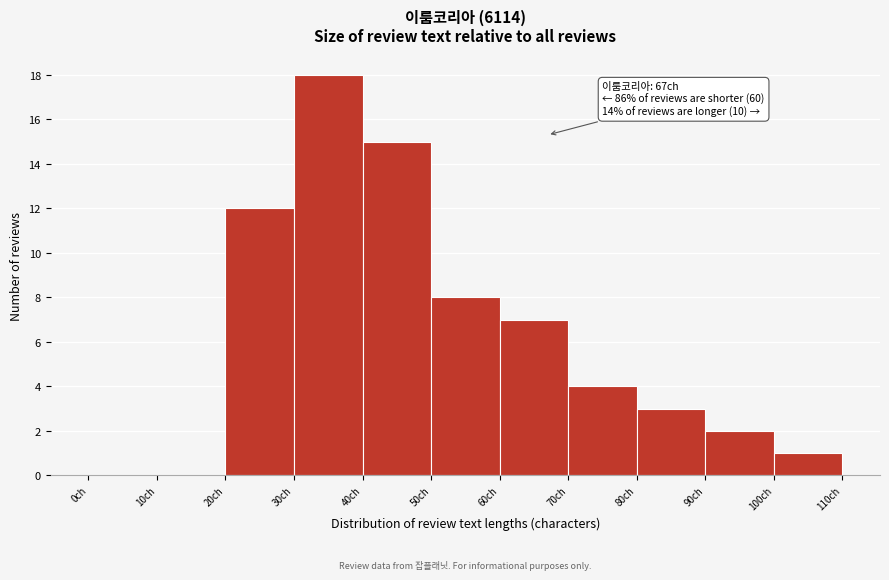

Which range on the x-axis has the tallest bar?

30 to 40